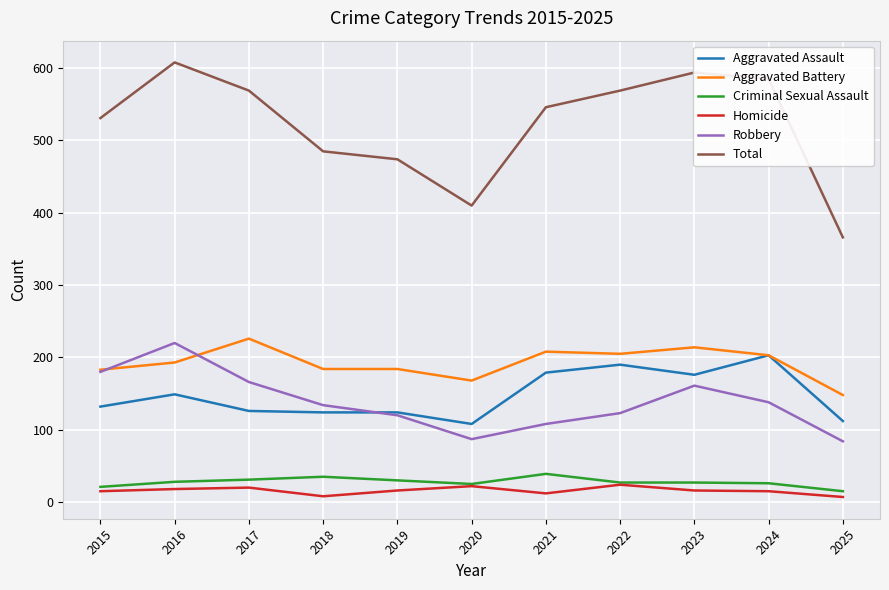

Is the value of Total at 2015 greater than the value of Criminal Sexual Assault at 2015?

Yes